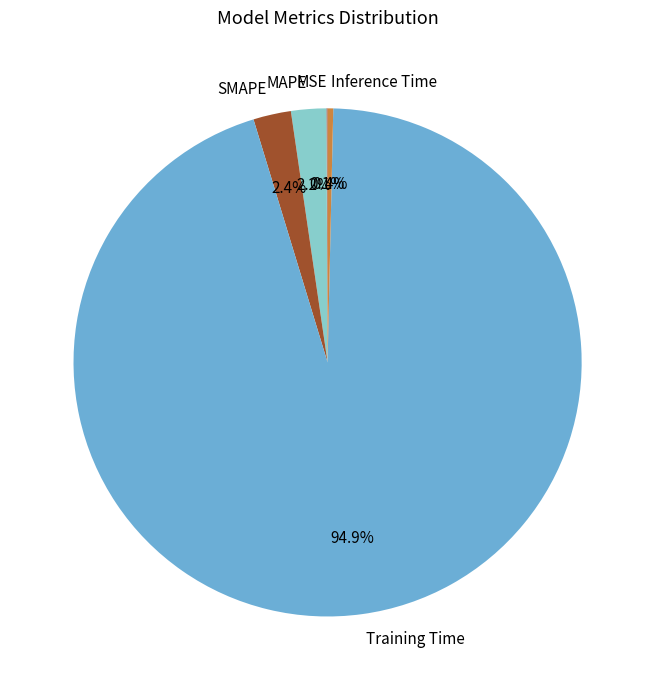

Combined, what portion of the pie is MAPE and Inference Time?

2.6%